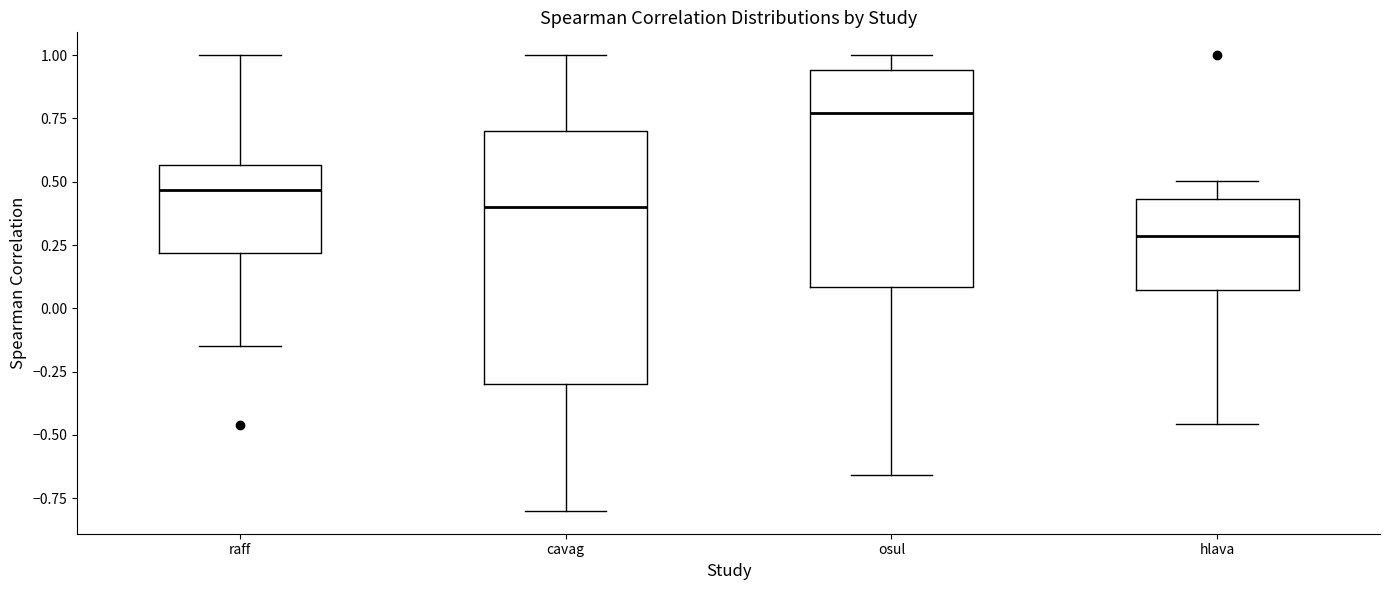

Where does the upper whisker of the box for osul end on the y-axis? The values are not printed on the chart, so give them approximately, as read against the axis.

1.00